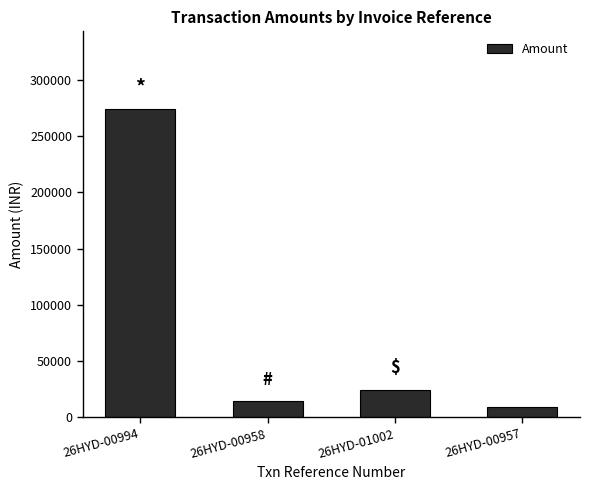

At which label is the value closest to 141834?

26HYD-01002